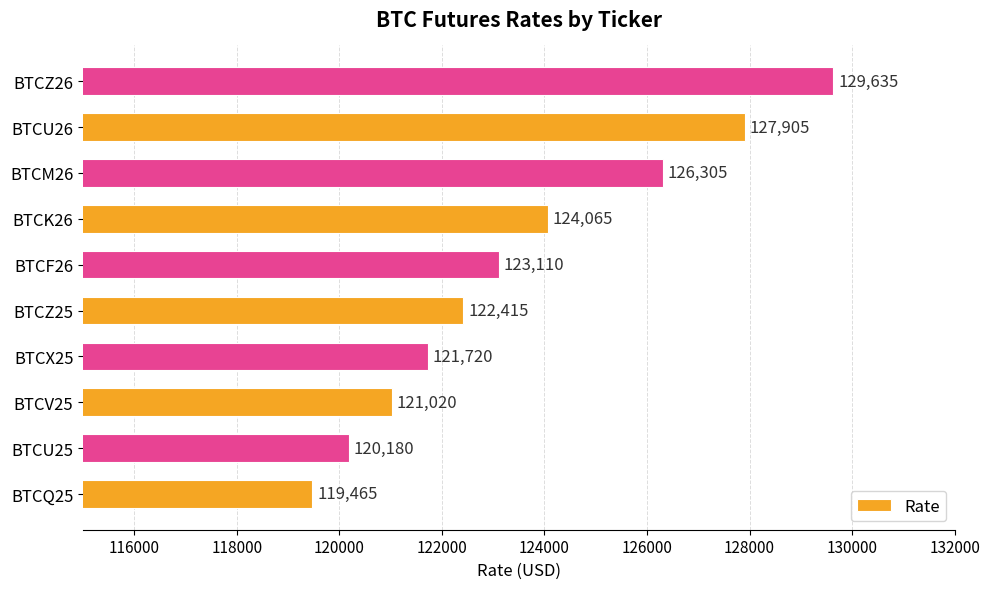

At which label is the value closest to 124550?

BTCK26